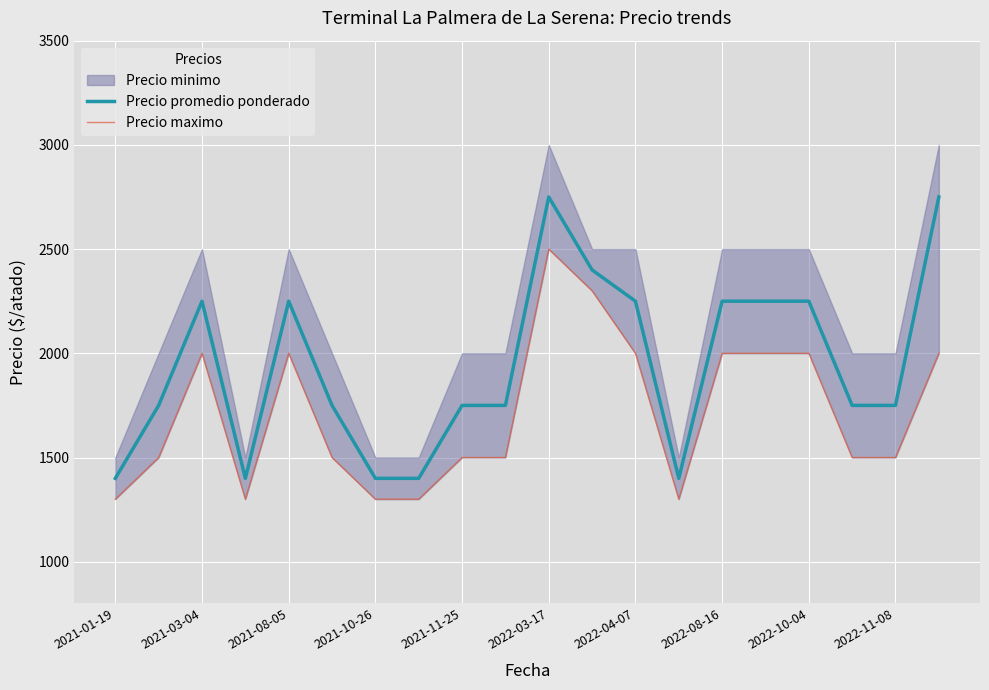

True or false: Precio maximo has more than 2 points higher than both neighbors.

True